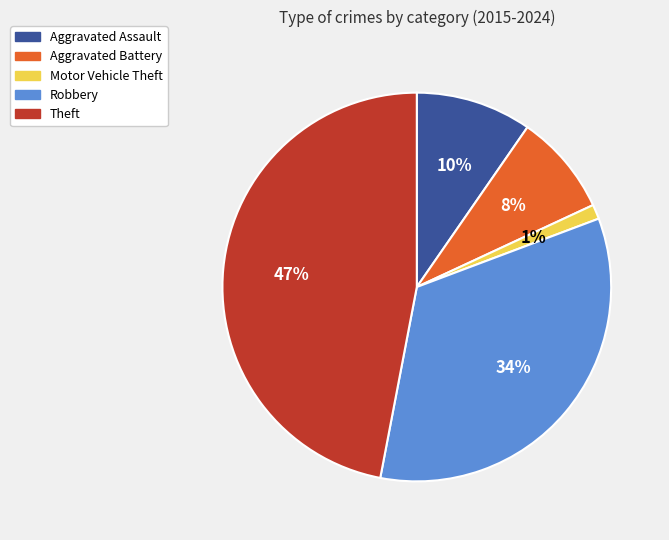

Does any single category account for the majority?

No